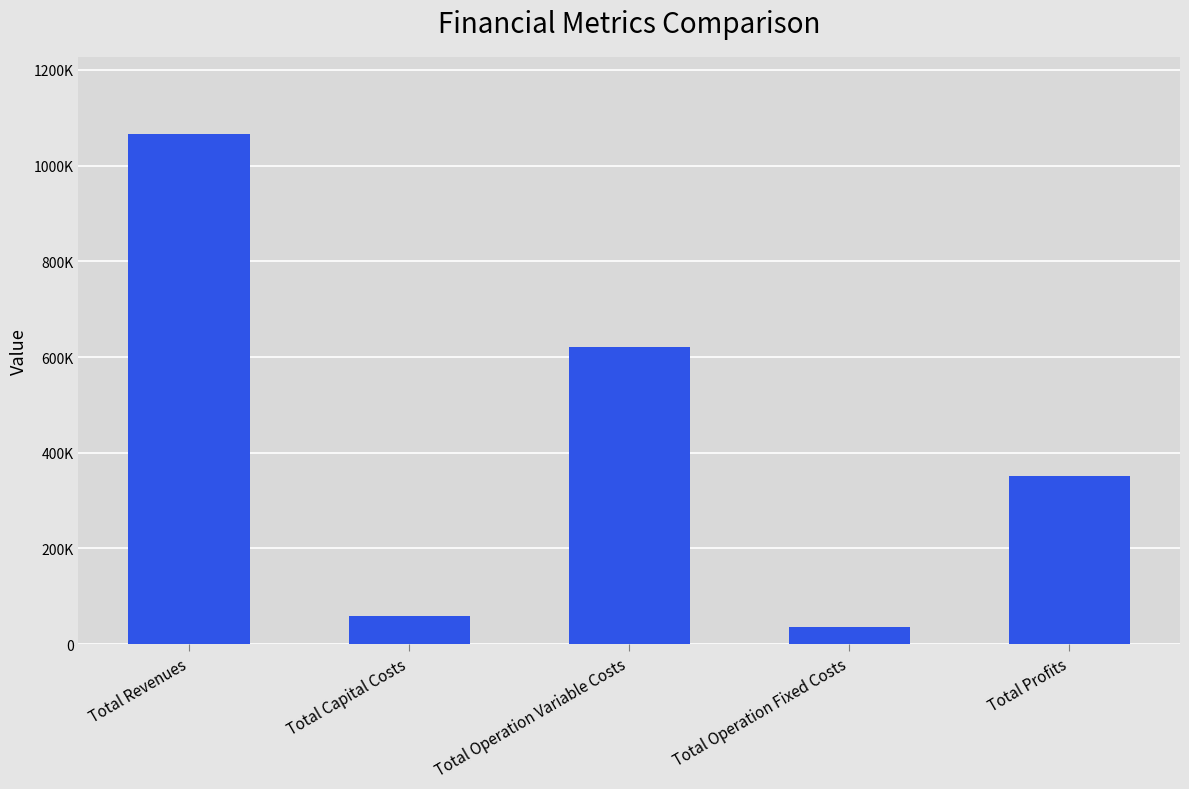

What is the greatest value displayed?

1067050.5